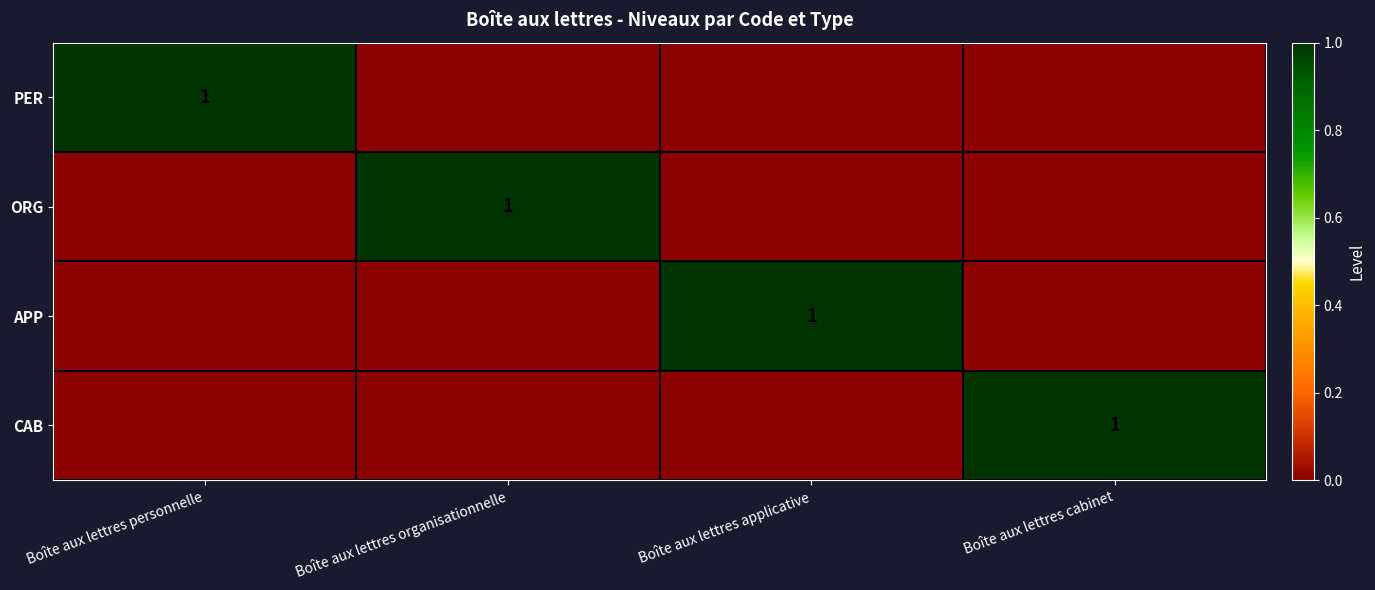

How many data points in APP are above 0?

1